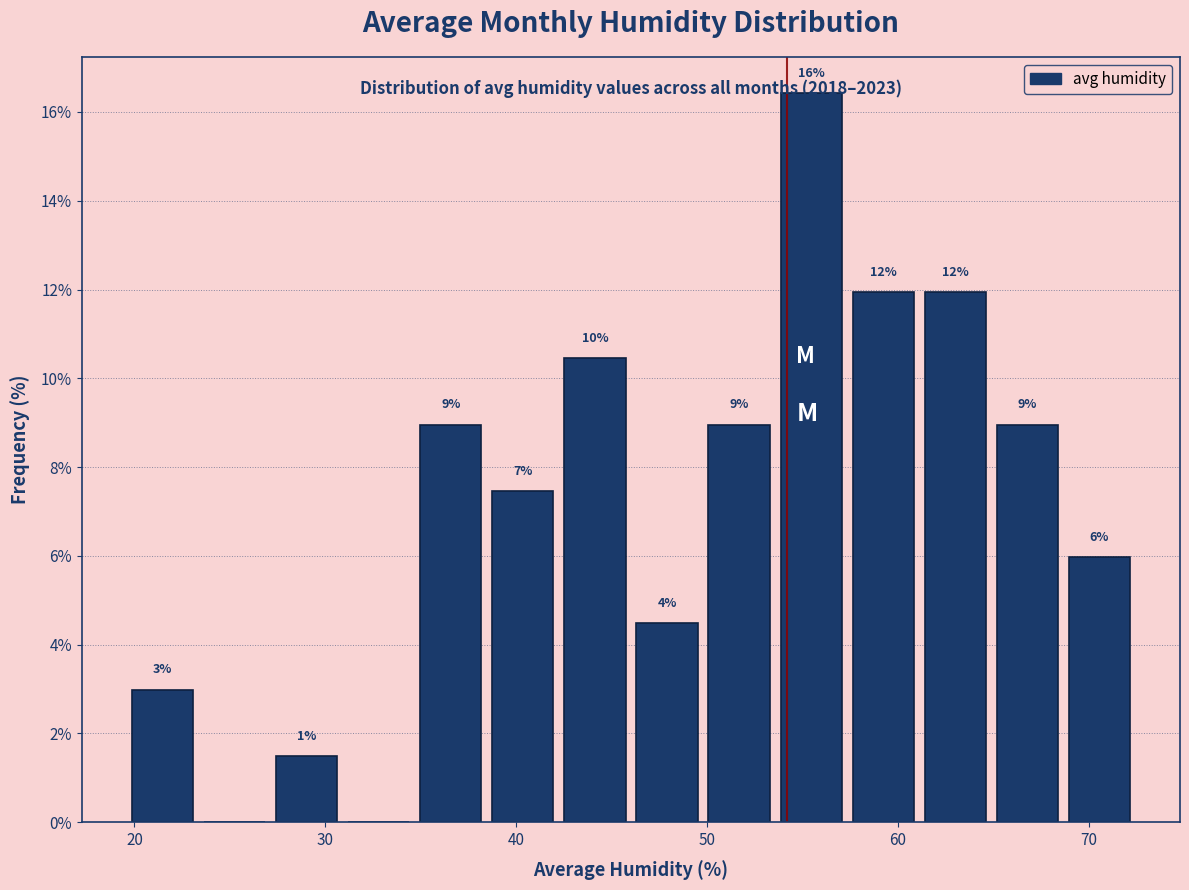

Read against the x-axis, roughly where is the centre of the tallest bar?

55